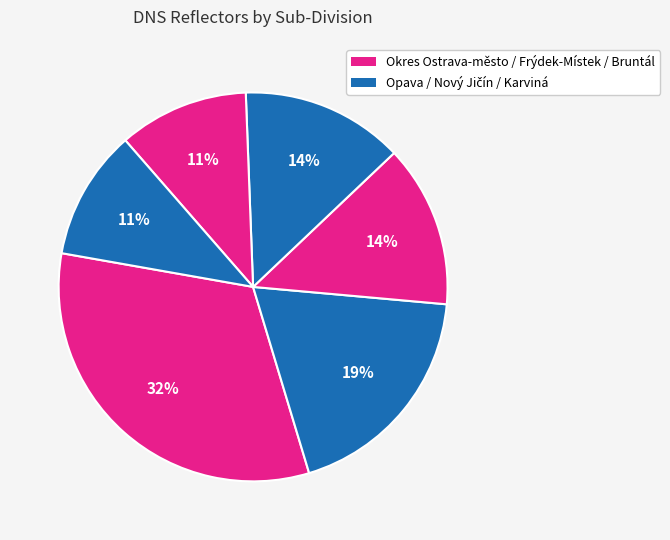

How many slices are in this pie chart?

6